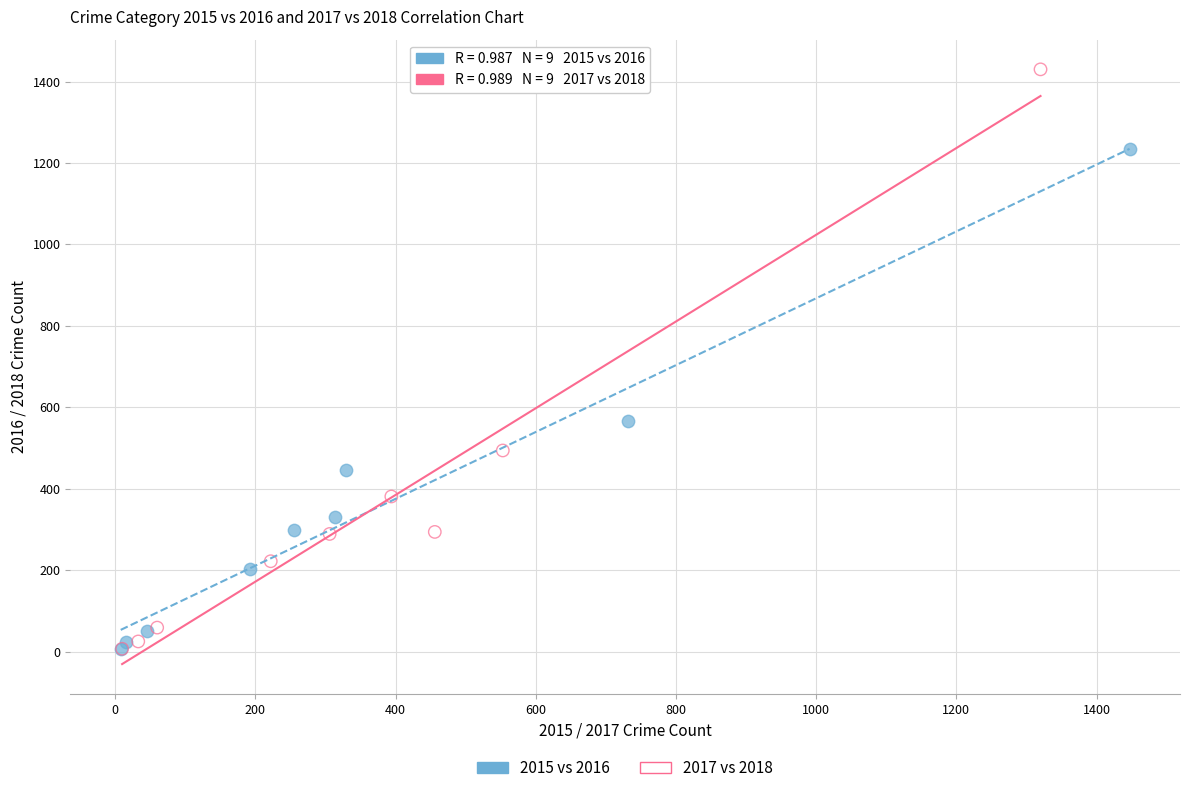

Which series has the widest spread of Y values?

2017 vs 2018